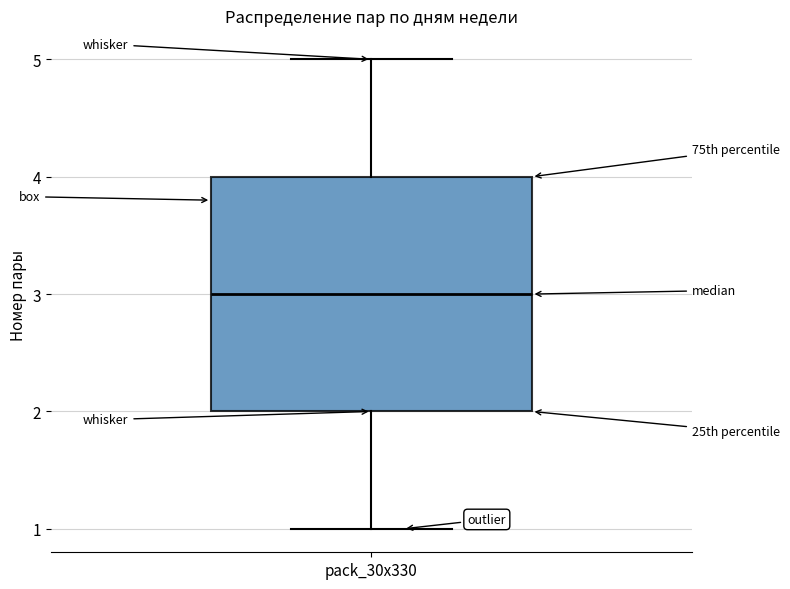

Read this box plot against the y-axis: the position of the median line, the range covered by the box, and the ends of both whiskers. The values are not printed on the chart, so give them approximately, as read against the axis.

median 3, box 2 to 4, whiskers 1 to 5